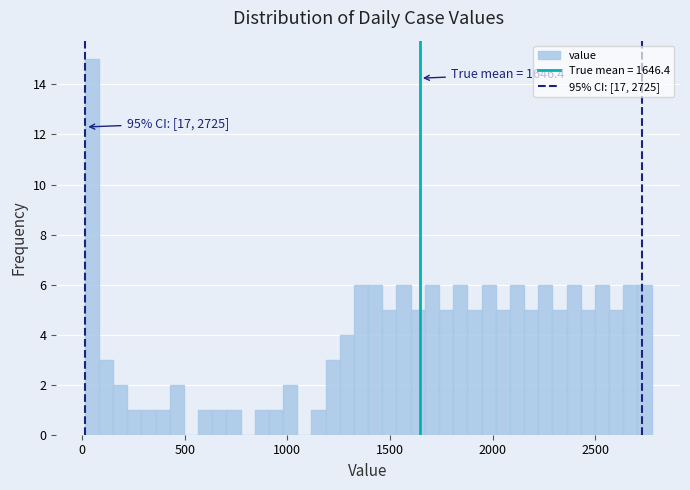

Read against the x-axis, roughly where is the centre of the tallest bar?

50